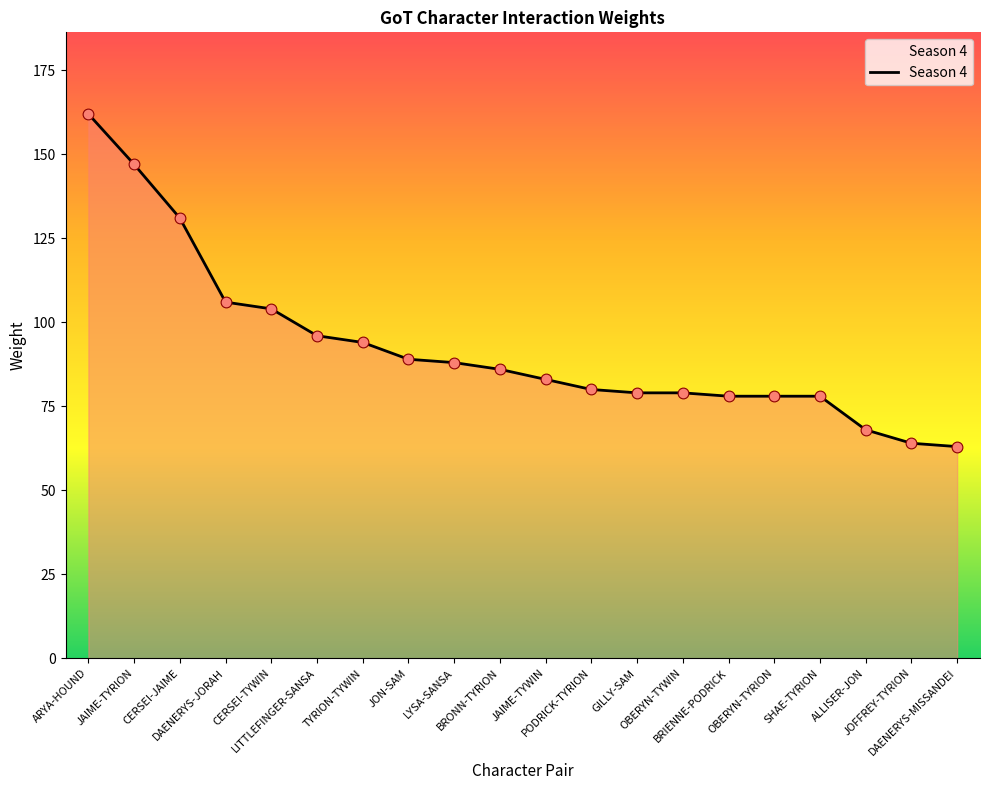

What is the change in value from TYRION-TYWIN to SHAE-TYRION?

-16